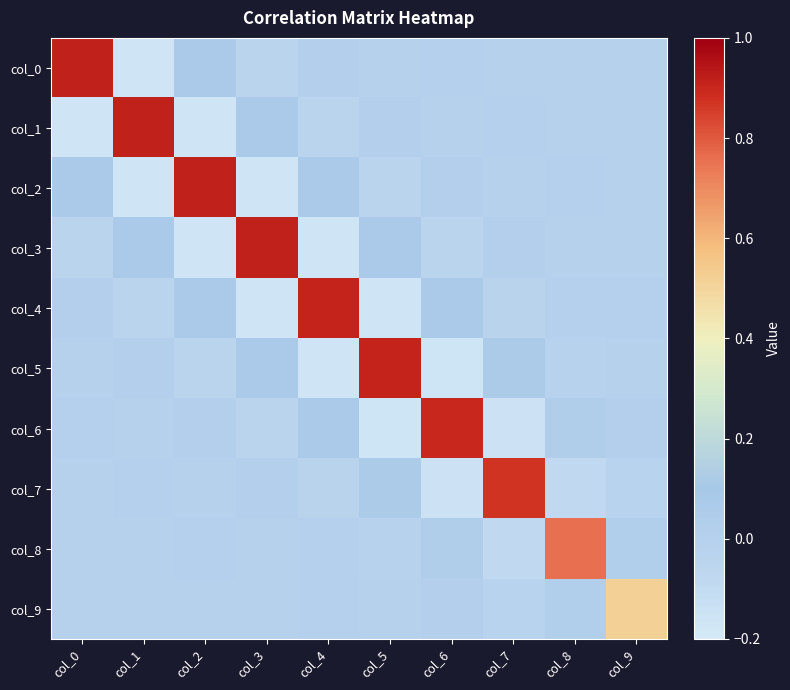

Which series changed the most between col_6 and col_9?

col_6